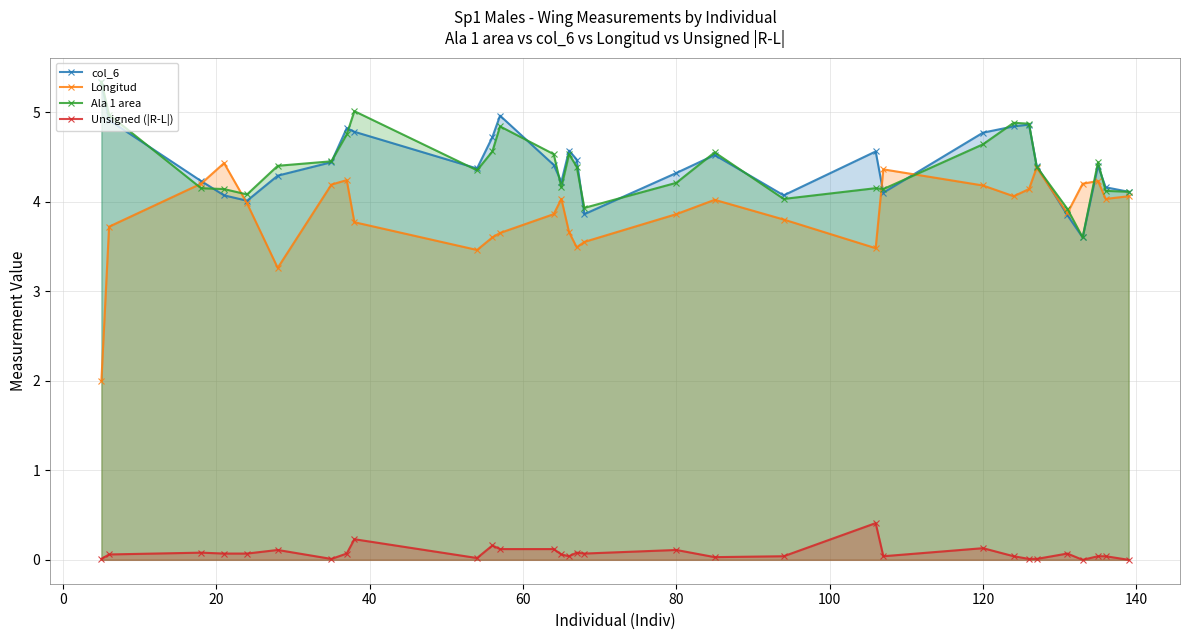

Which series has the largest total across all categories?

col_6